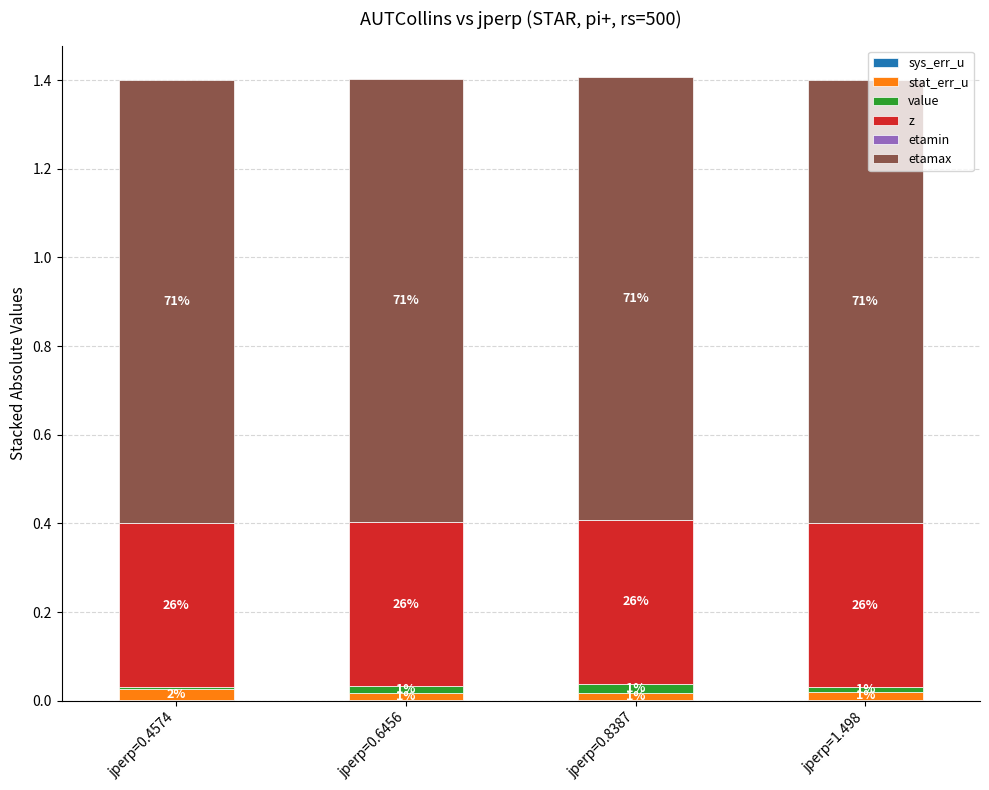

Are the bars grouped side by side (vs. stacked)?

No